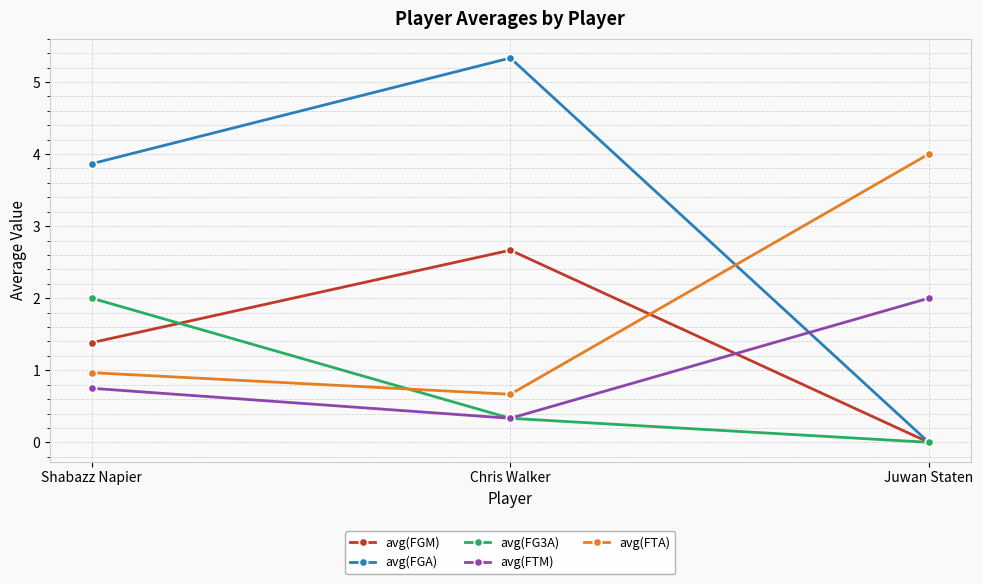

Which series has the widest spread of values?

avg(FGA)